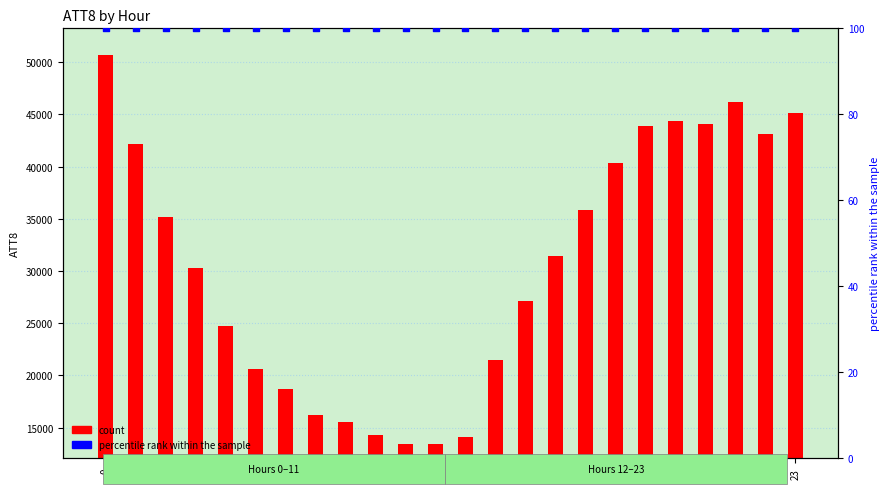

What is the total value across all series at 11?

13500